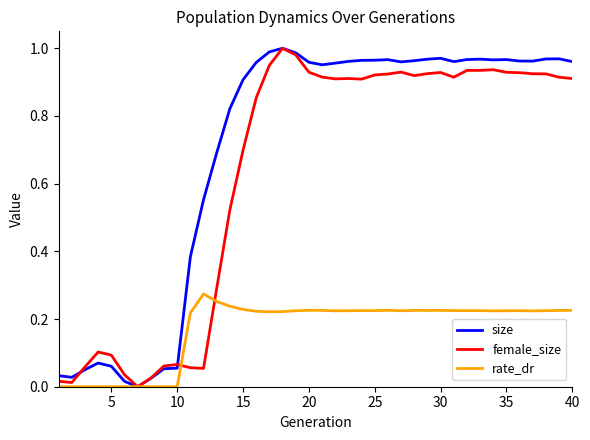

Which series has the largest total across all categories?

size